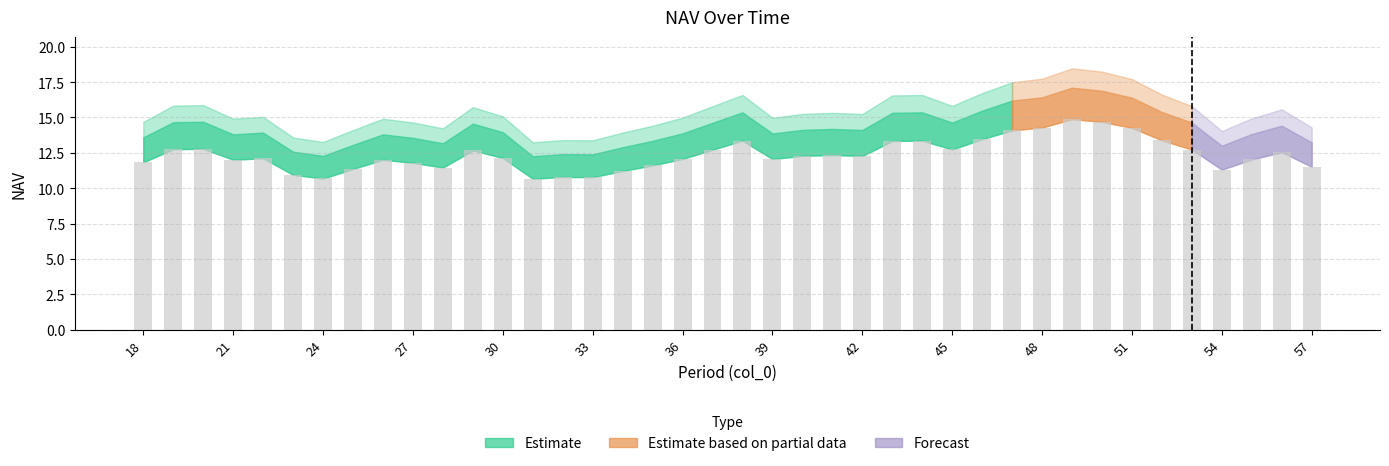

Count the number of categories in the chart.

40